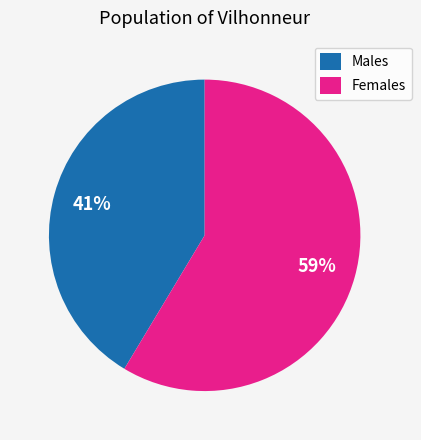

How many slices are in this pie chart?

2